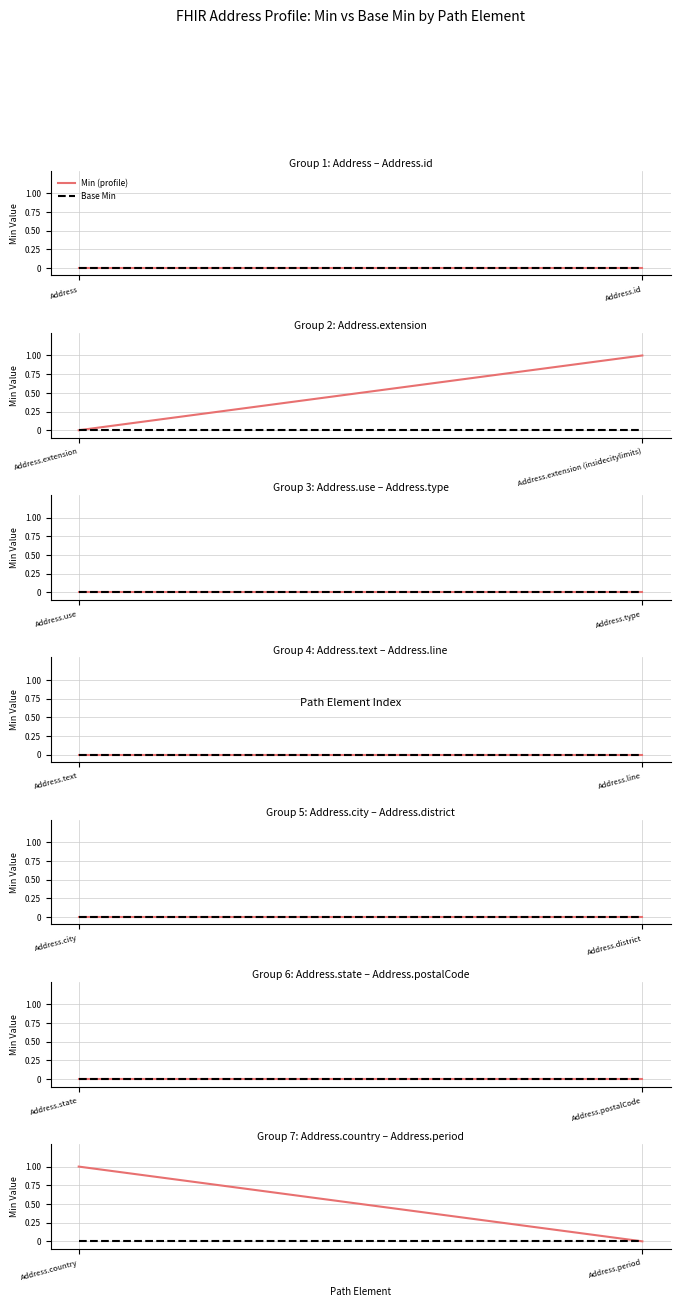

How many data points does each series have?

2